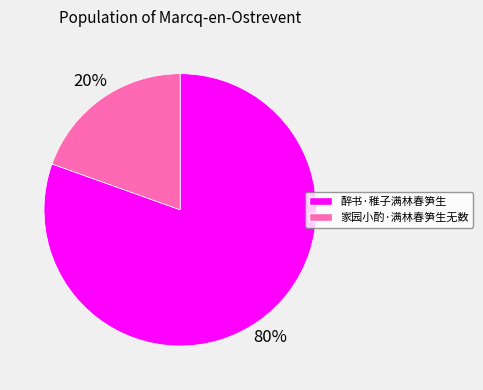

Which has a higher value, 家园小酌·满林春笋生无数 or 醉书·稚子满林春笋生?

醉书·稚子满林春笋生